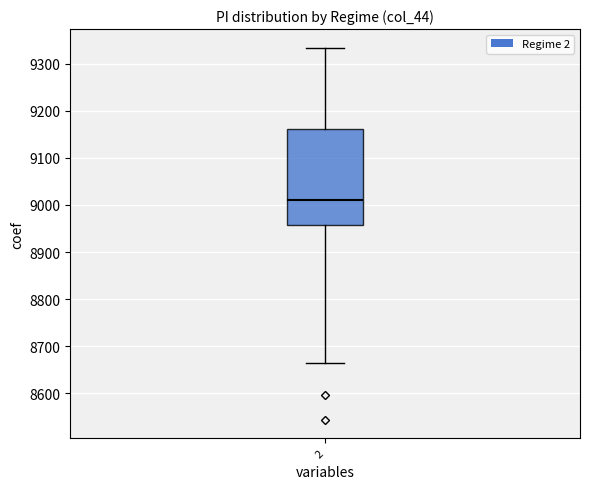

Where does the upper whisker of the box at x = 2 end on the y-axis? The values are not printed on the chart, so give them approximately, as read against the axis.

9330